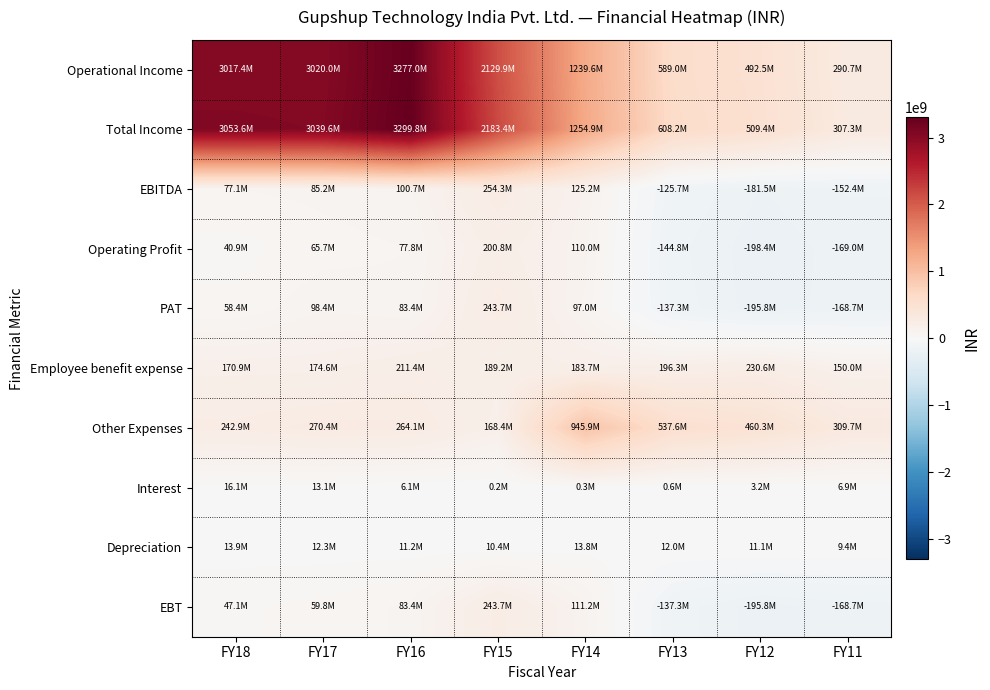

At which category is the sum across all series the highest?

FY16